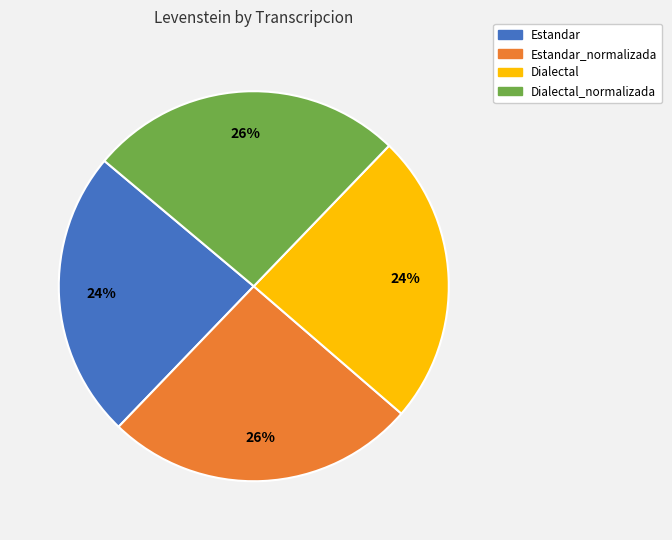

Between Estandar_normalizada and Estandar, which is larger?

Estandar_normalizada